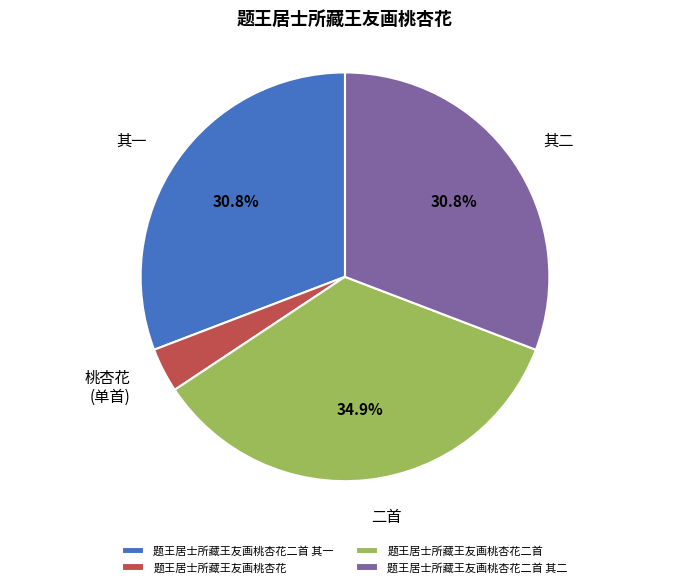

To the nearest percent, what percentage of the pie is 题王居士所藏王友画桃杏花?

4%